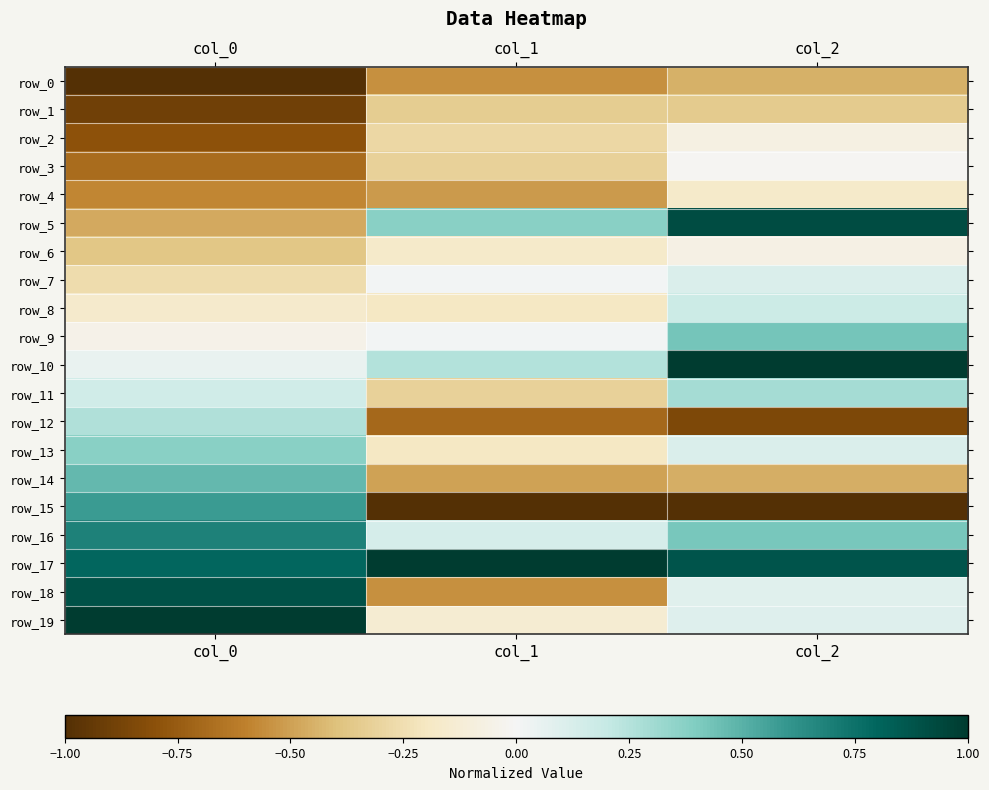

Reading left to right, extract all data points from this chart.

row_0: col_0=-1.0	col_1=-0.6	col_2=-0.5
row_1: col_0=-0.9	col_1=-0.3	col_2=-0.3
row_2: col_0=-0.8	col_1=-0.3	col_2=-0.1
row_3: col_0=-0.7	col_1=-0.3	col_2=-0.0
row_4: col_0=-0.6	col_1=-0.5	col_2=-0.2
row_5: col_0=-0.5	col_1=0.4	col_2=0.9
row_6: col_0=-0.4	col_1=-0.2	col_2=-0.1
row_7: col_0=-0.3	col_1=0.0	col_2=0.1
row_8: col_0=-0.2	col_1=-0.2	col_2=0.2
row_9: col_0=-0.1	col_1=0.0	col_2=0.4
row_10: col_0=0.1	col_1=0.3	col_2=1.0
row_11: col_0=0.2	col_1=-0.3	col_2=0.3
row_12: col_0=0.3	col_1=-0.7	col_2=-0.8
row_13: col_0=0.4	col_1=-0.2	col_2=0.1
row_14: col_0=0.5	col_1=-0.5	col_2=-0.5
row_15: col_0=0.6	col_1=-1.0	col_2=-1.0
row_16: col_0=0.7	col_1=0.1	col_2=0.4
row_17: col_0=0.8	col_1=1.0	col_2=0.9
row_18: col_0=0.9	col_1=-0.6	col_2=0.1
row_19: col_0=1.0	col_1=-0.1	col_2=0.1